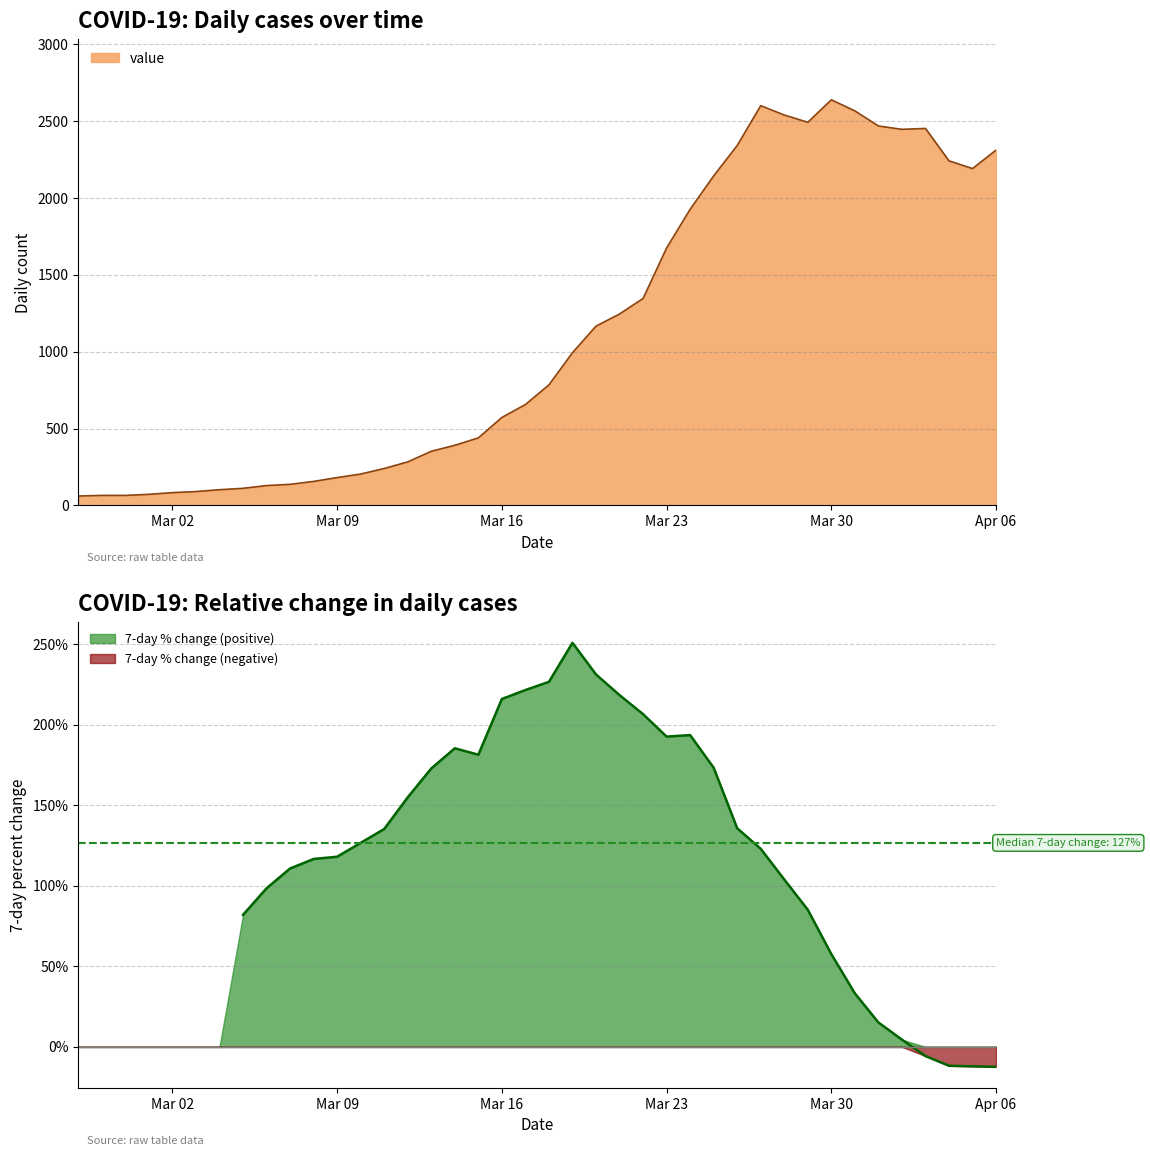

Which category has the lowest value across all series?

2020-02-27